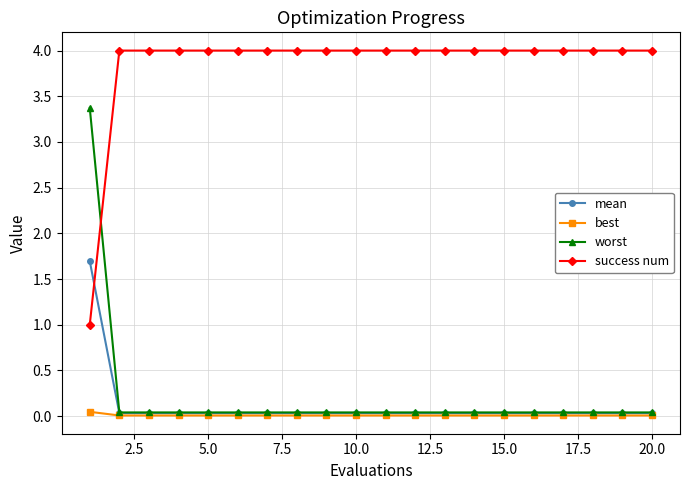

Rank the series by their maximum value, from lowest to highest.

best, mean, worst, success num